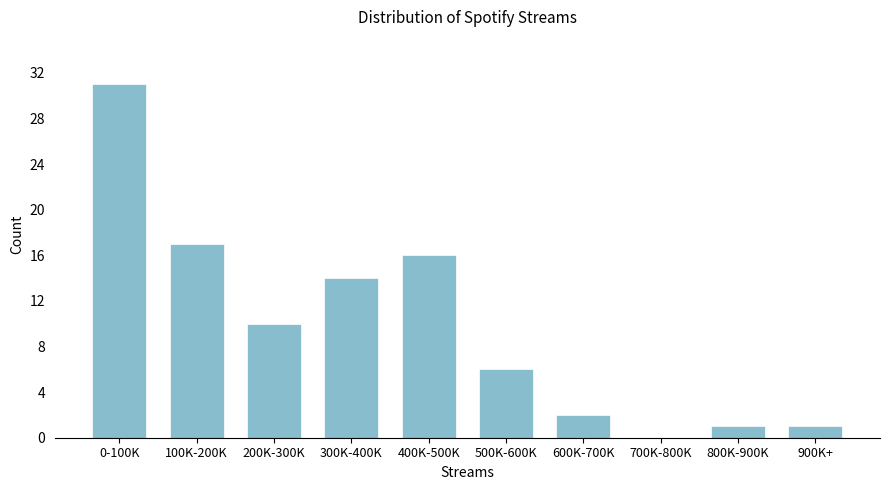

Reading left to right, transcribe all the data shown in this chart.

0-100K=31	100K-200K=17	200K-300K=10	300K-400K=14	400K-500K=16	500K-600K=6	600K-700K=2	700K-800K=0	800K-900K=1	900K+=1